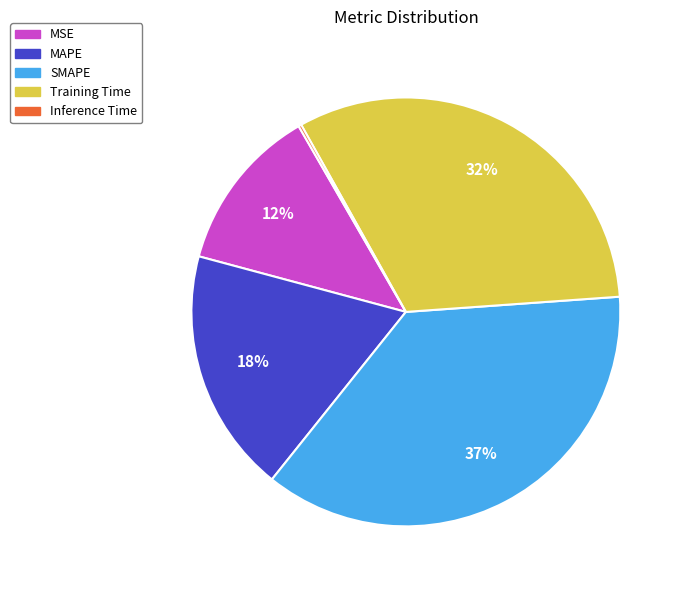

Does any single category account for the majority?

No